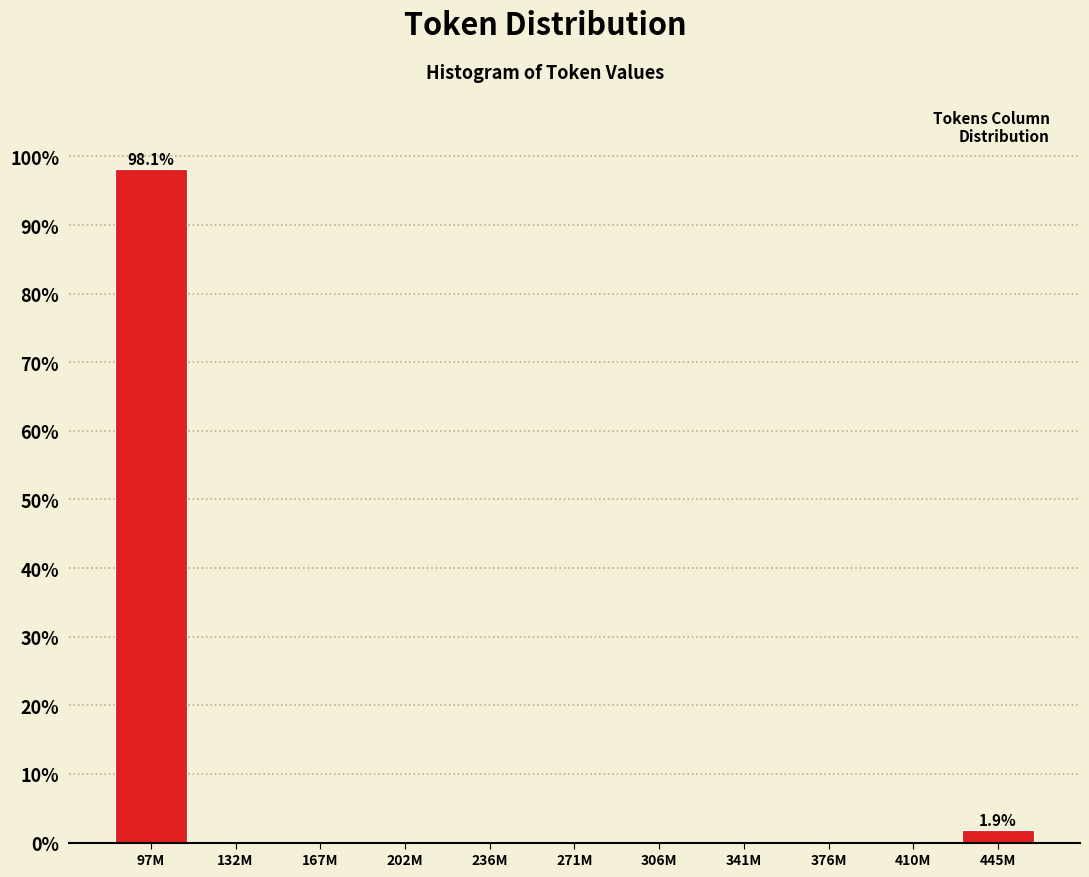

Reading left to right, what are all the values shown in this chart?

97M=98.1	132M=0.0	167M=0.0	202M=0.0	236M=0.0	271M=0.0	306M=0.0	341M=0.0	376M=0.0	410M=0.0	445M=1.9